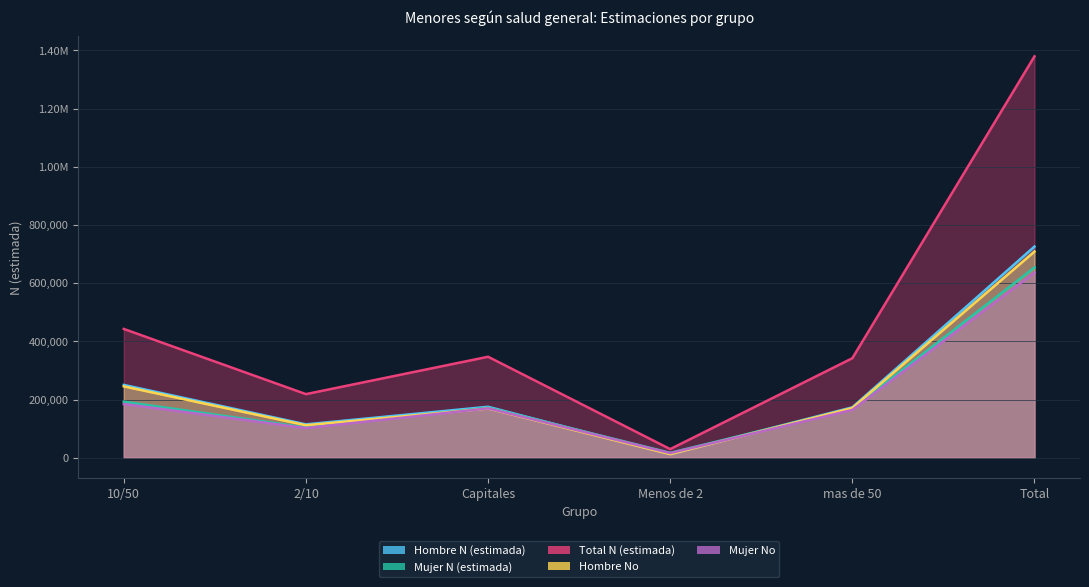

List the labels in order of Hombre N (estimada) value, largest first.

Total, 10/50, Capitales, mas de 50, 2/10, Menos de 2